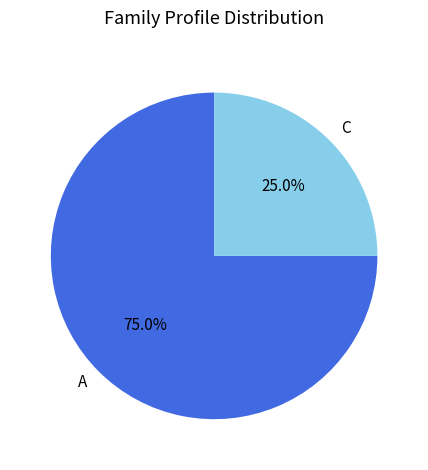

How many slices are in this pie chart?

2